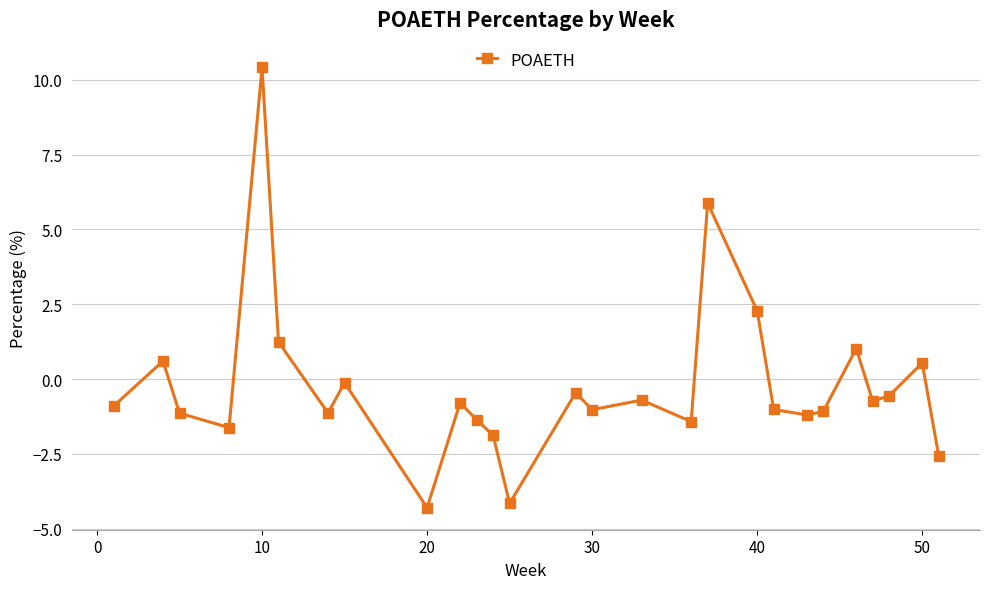

What is the difference between the second highest and second lowest values?

10.0